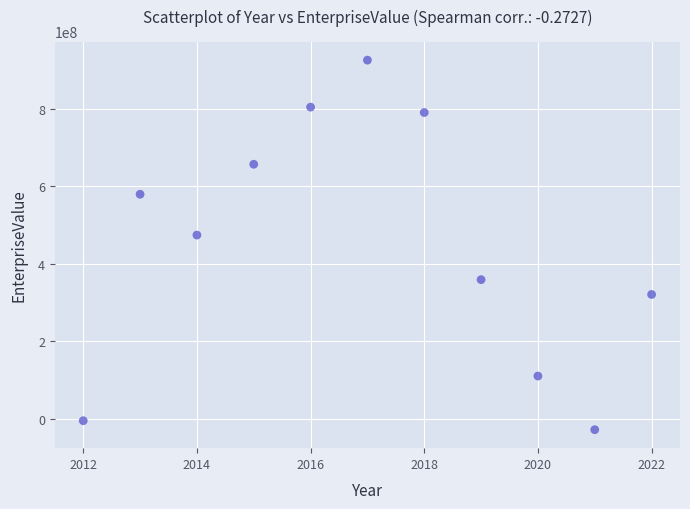

What is the average Y value?

453454010.3